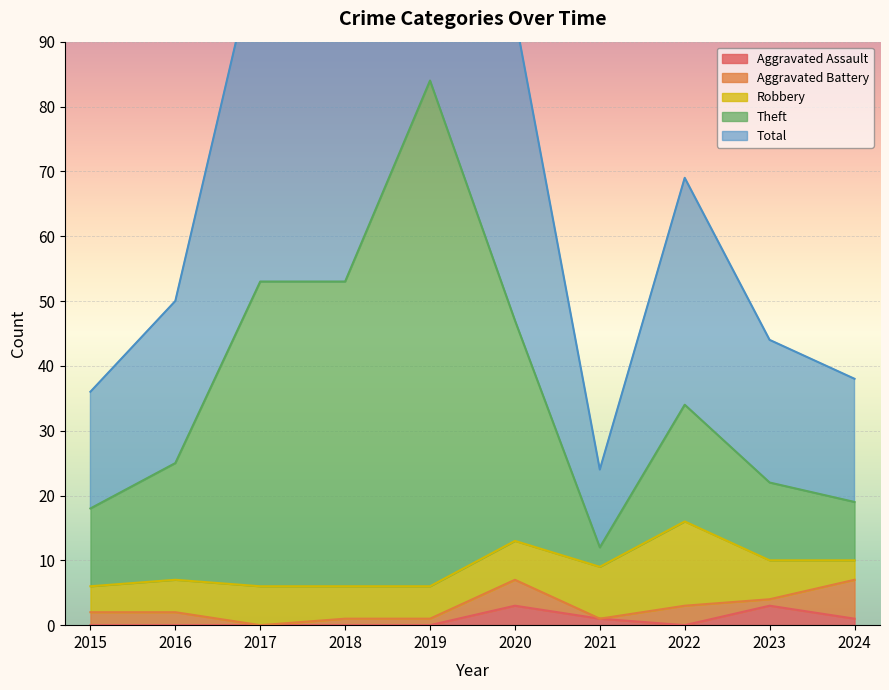

How many data points in Aggravated Assault are above 0?

4